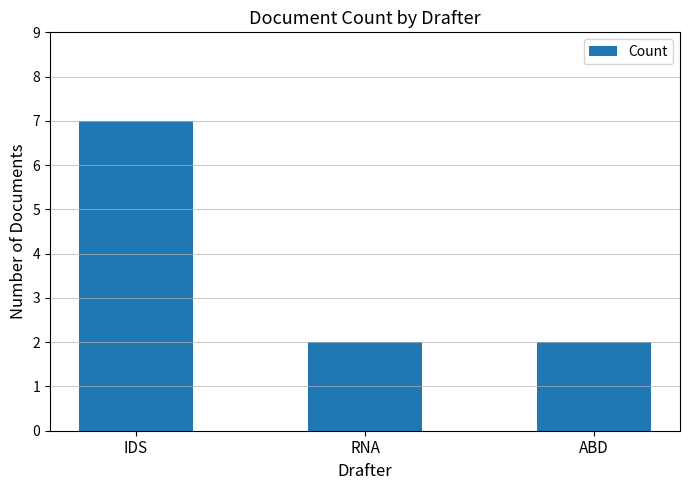

The chart shows a value of 3 at RNA. True or false?

False